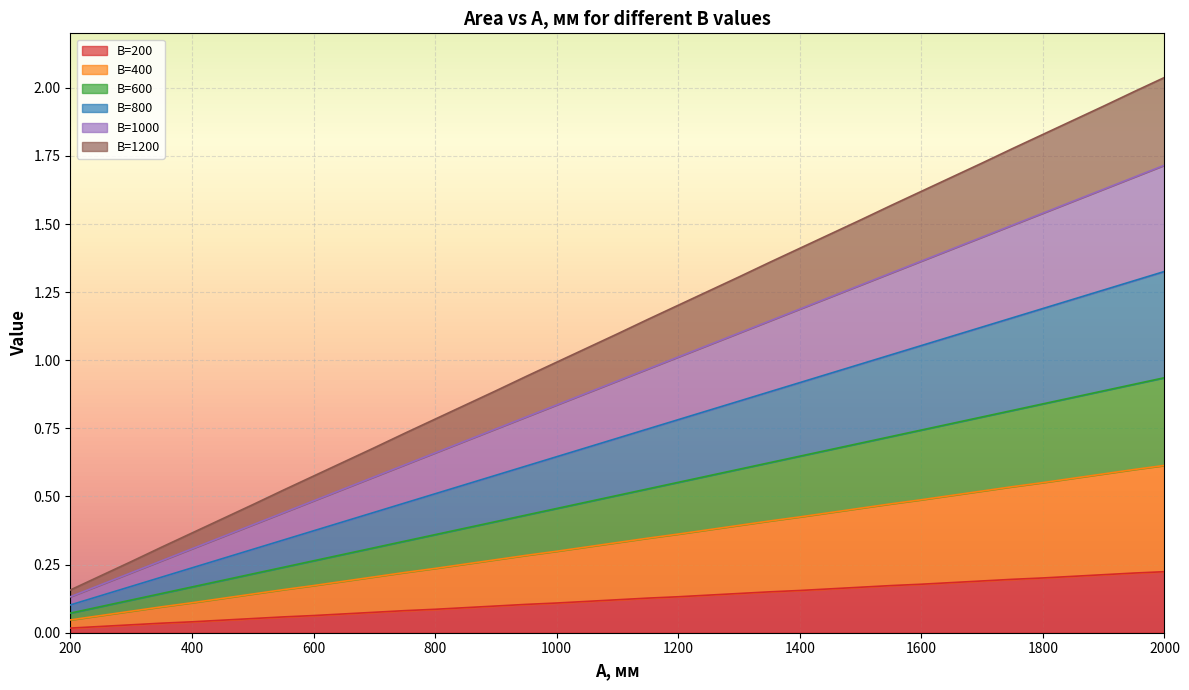

Does the chart display data point markers on the line(s)?

No